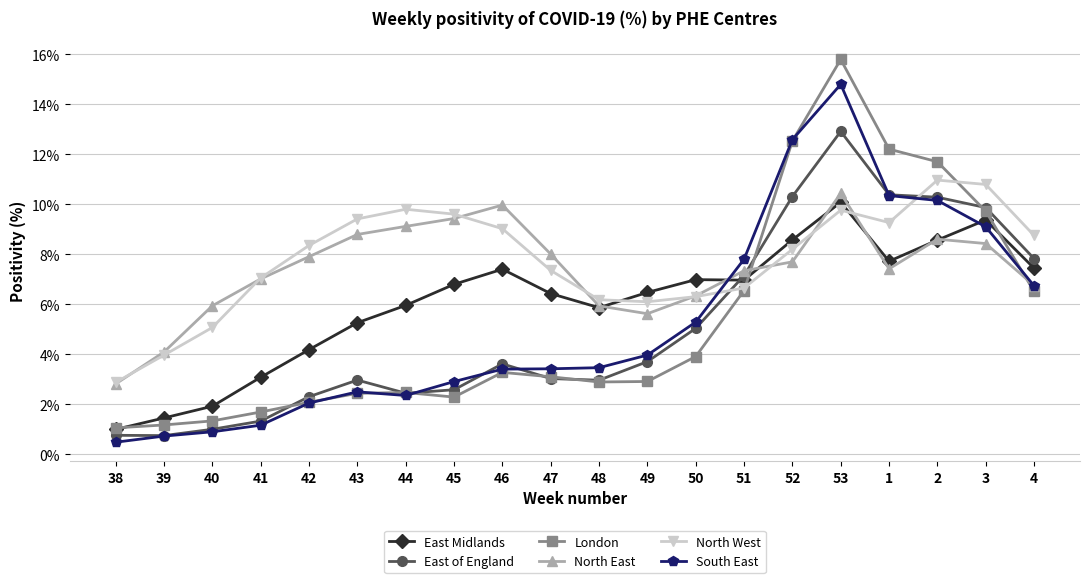

Which category has the lowest value in the East Midlands series?

38